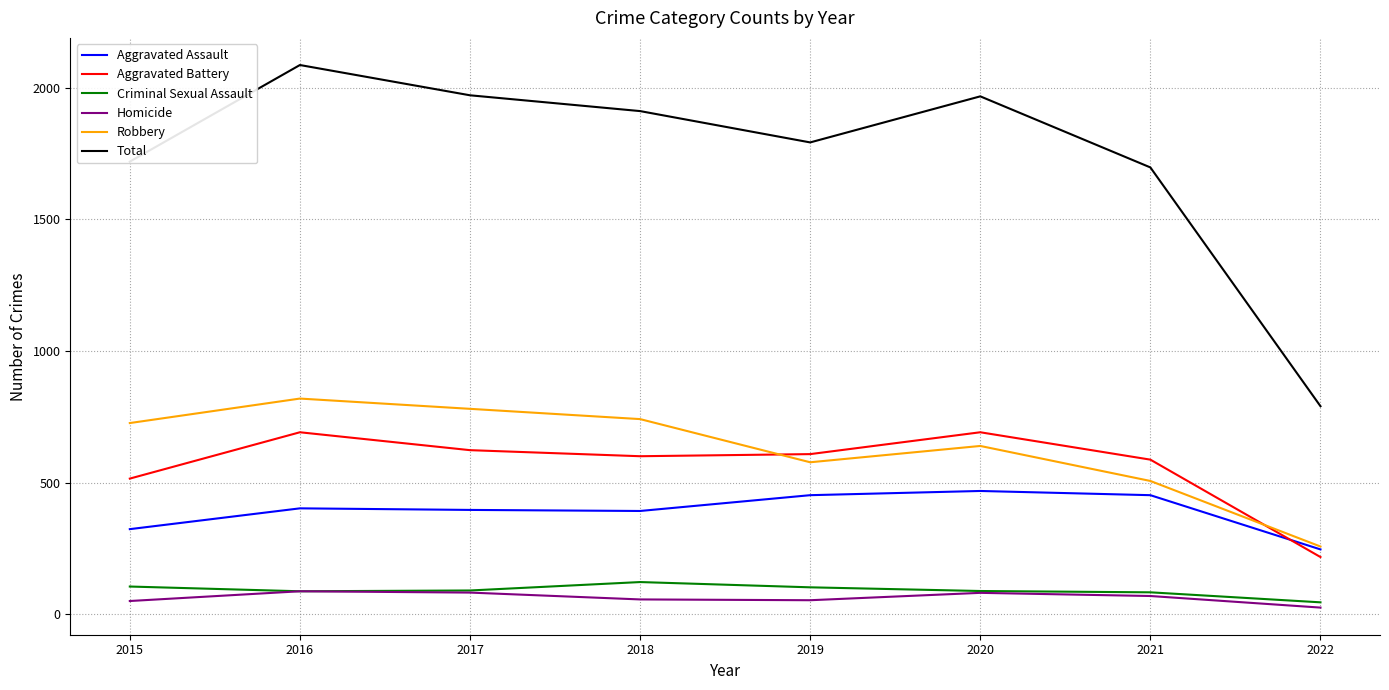

Which series has the widest spread of values?

Total